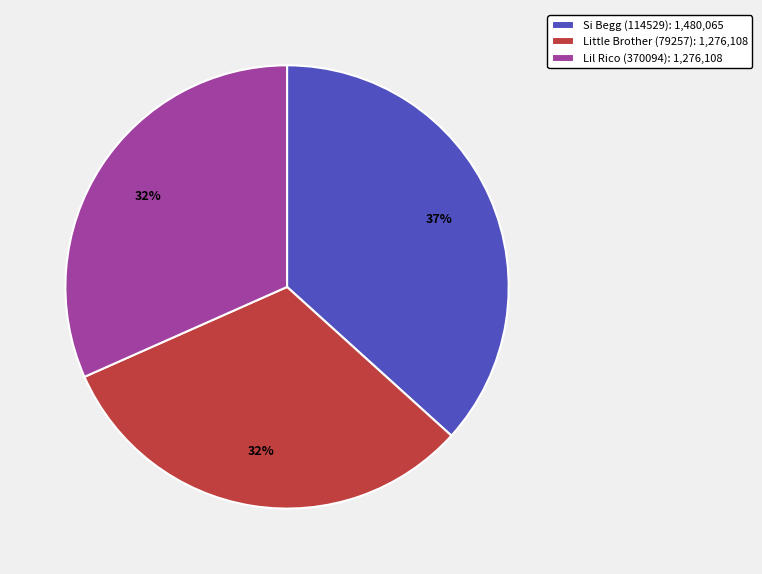

What percentage is the Si Begg (114529) slice, to the nearest percent?

37%